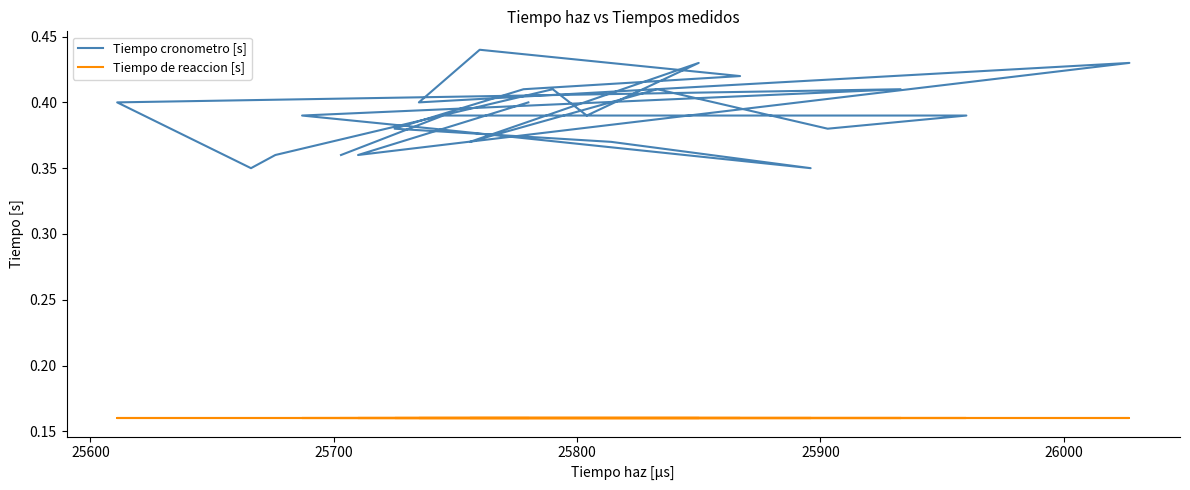

How many lines are shown in the chart?

2